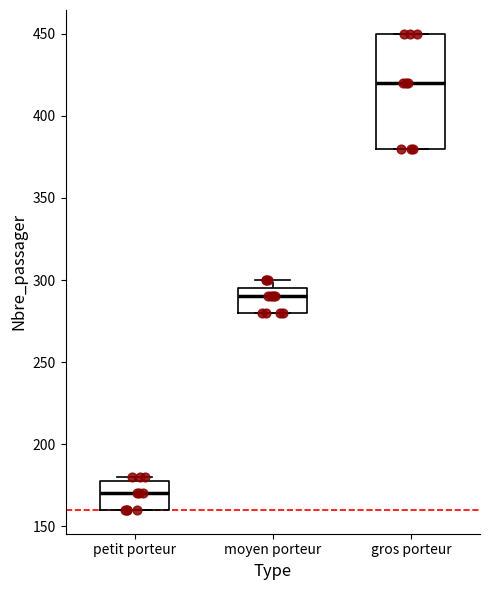

Which box is the tallest, from its lower edge to its upper edge?

gros porteur